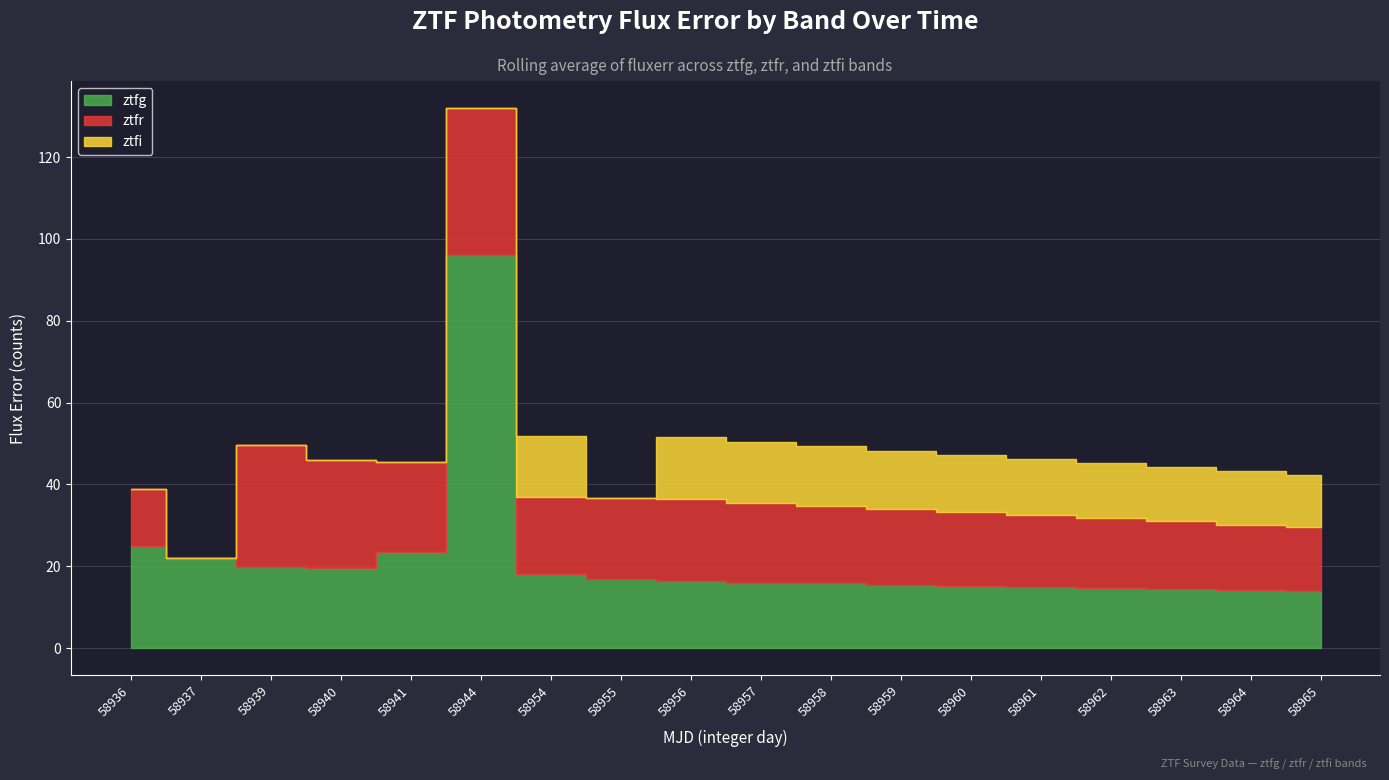

True or false: ztfi and ztfg intersect in this chart.

False